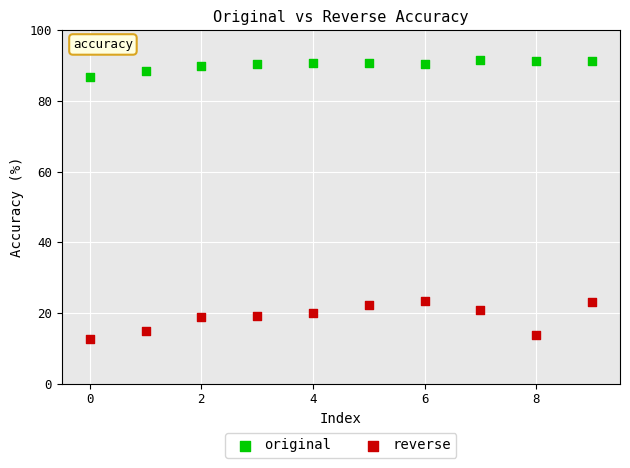

Across all data points, what is the range of Y values (max minus min)?

79.1